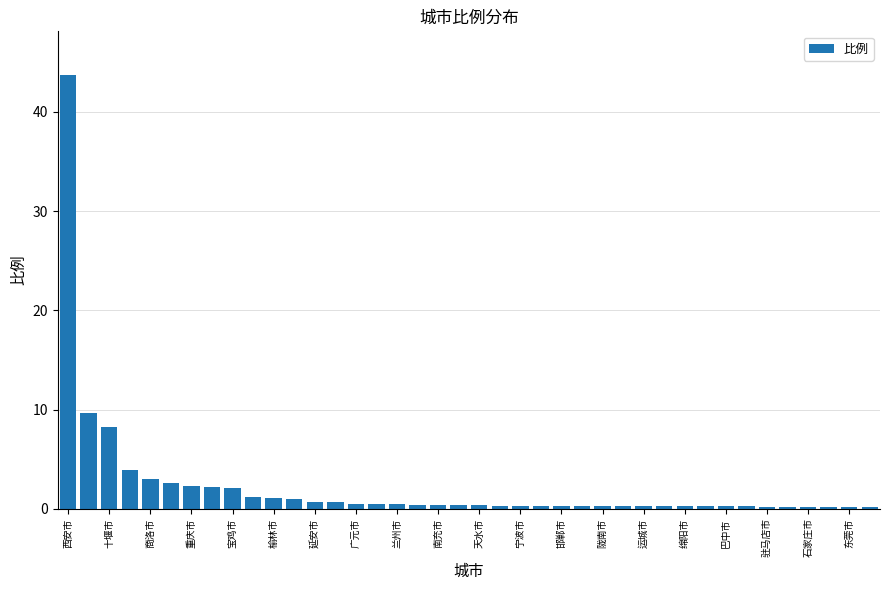

What is the average value?

2.2